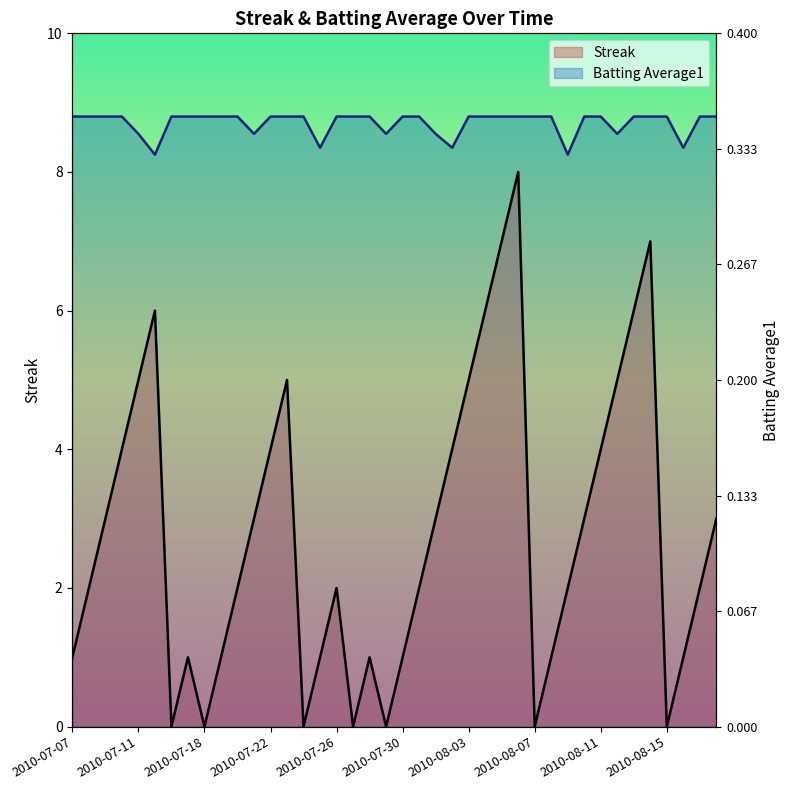

True or false: Batting Average1 and Streak cross at least once.

False